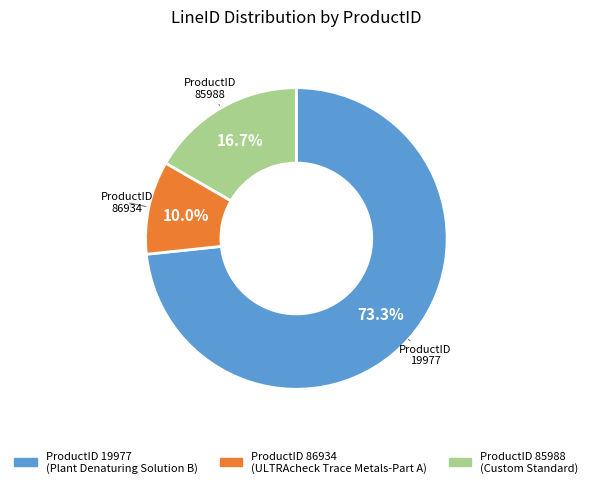

Is there a majority slice in this chart?

Yes